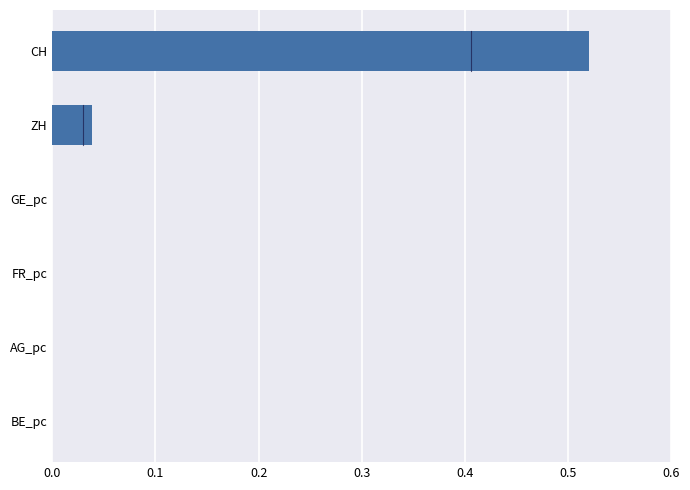

The value at AG_pc is 0.0. True or false?

True